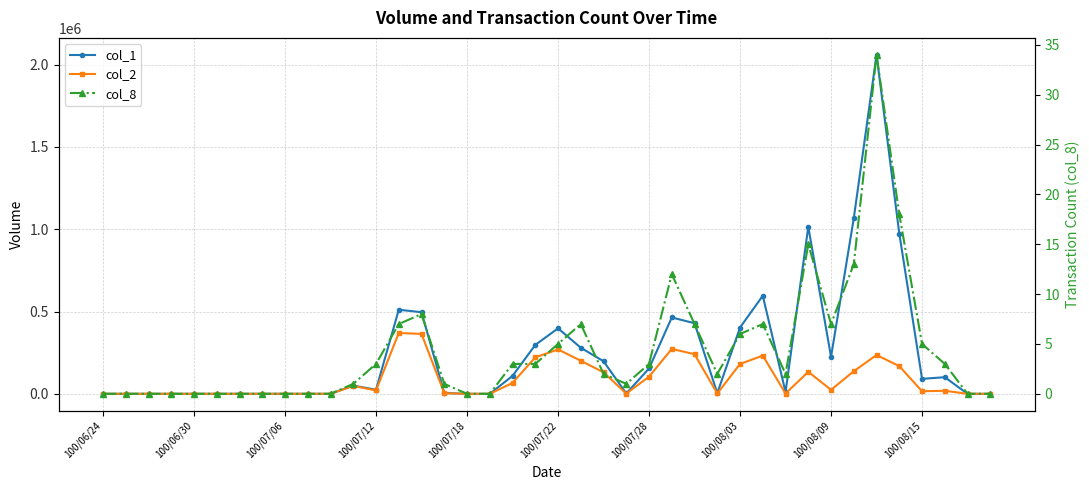

What is the approximate value of col_2 at 26?

240640